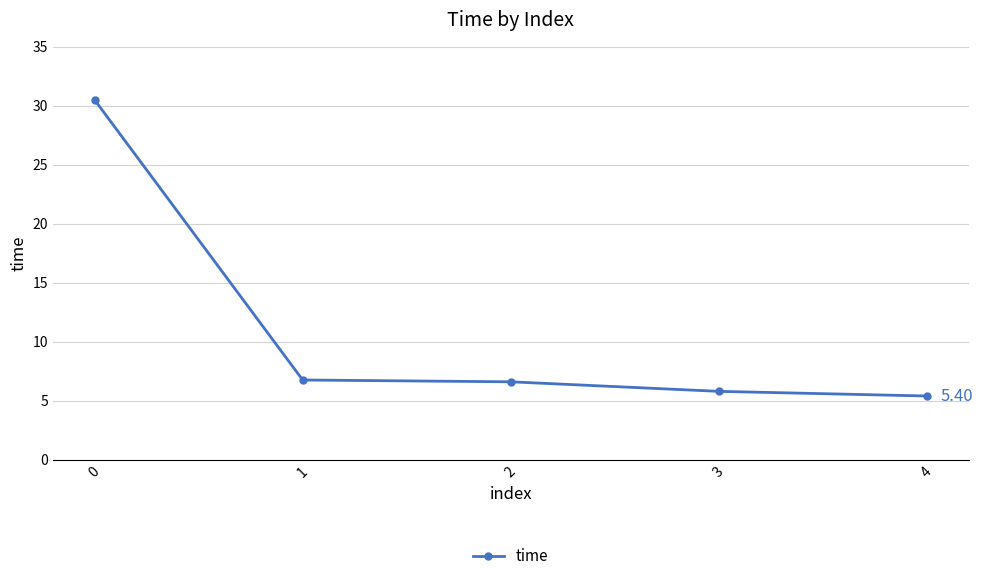

What is the greatest value displayed?

30.5